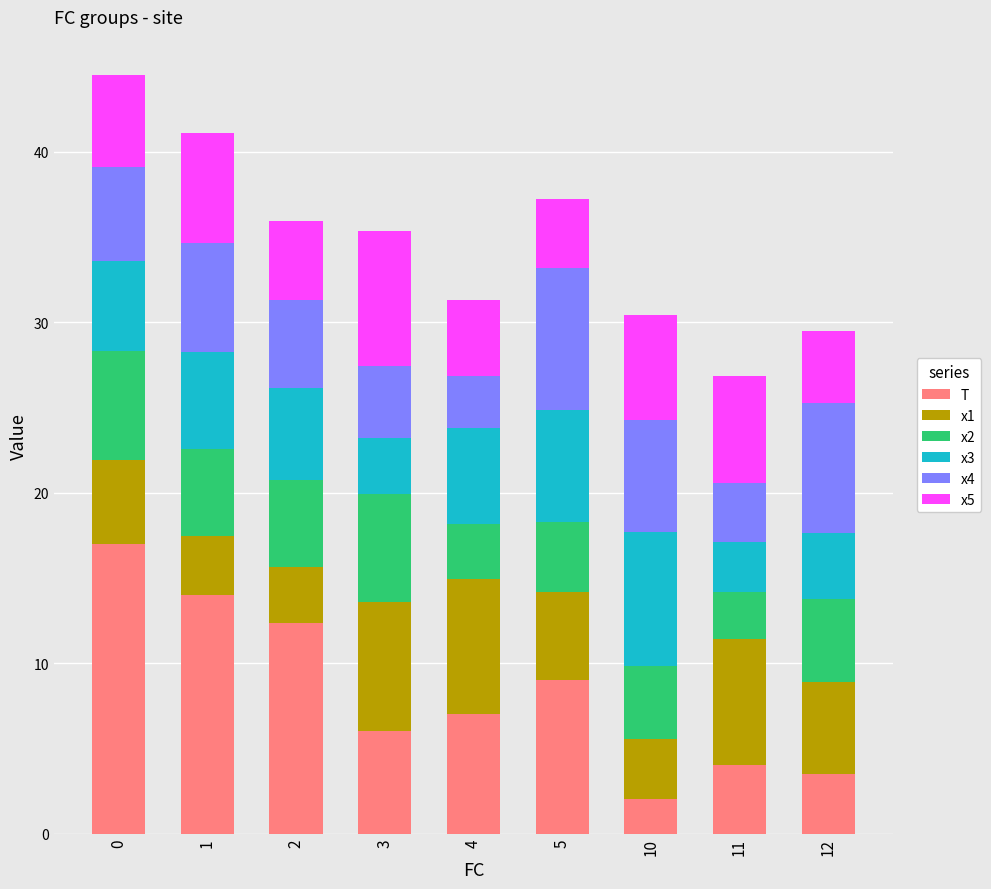

What is the difference between the second highest and minimum values in the T series?

12.0